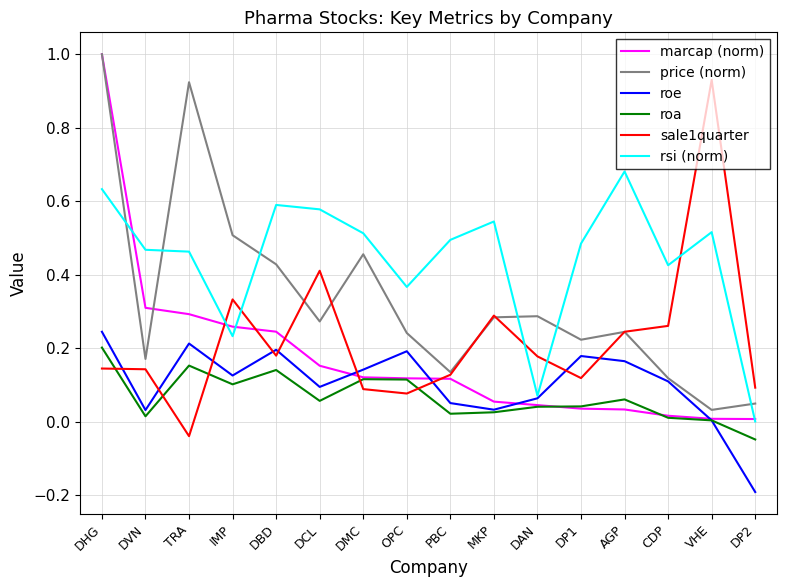

The roe series shows 0.2 at TRA. True or false?

True